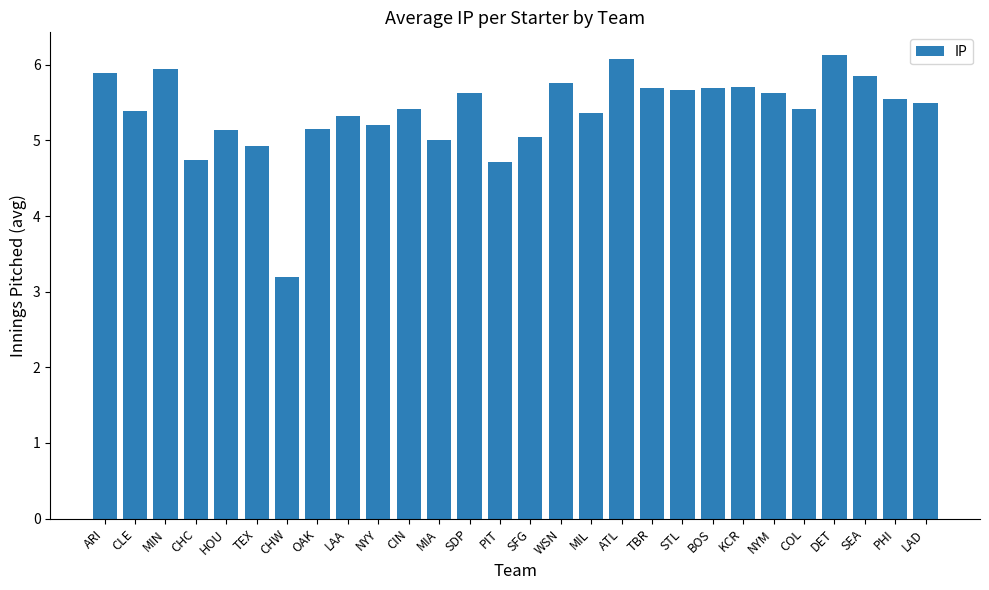

What is the smallest value displayed?

3.2